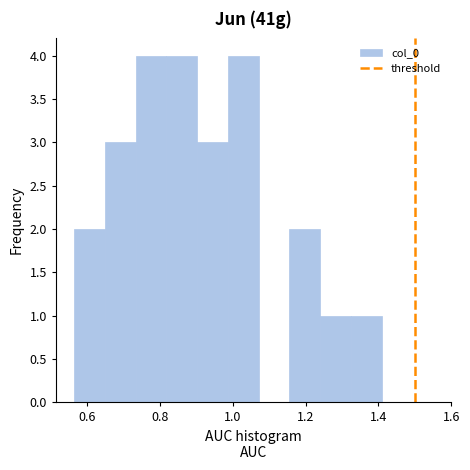

Reading left to right, list every bar in this chart as the range it spans on the x-axis followed by its height. Neither the bar edges nor the heights are printed on the chart, so give them approximately, as read against the axes.

0.56 to 0.64: 2
0.64 to 0.74: 3
0.74 to 0.82: 4
0.82 to 0.90: 4
0.90 to 0.98: 3
0.98 to 1.08: 4
1.08 to 1.16: 0
1.16 to 1.24: 2
1.24 to 1.32: 1
1.32 to 1.40: 1